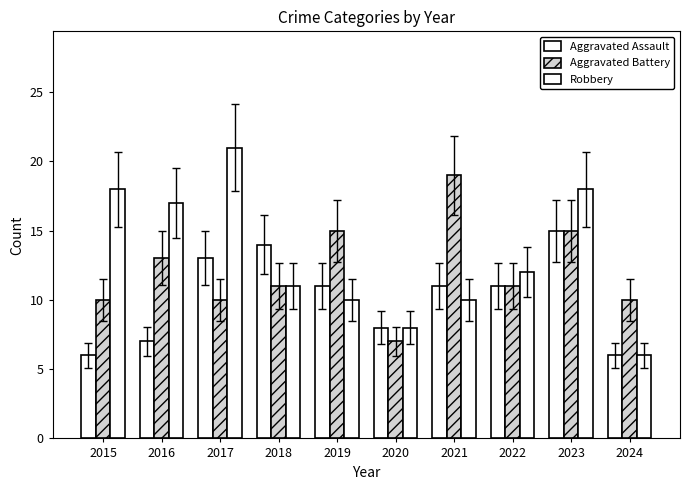

How many series are shown in this chart?

3